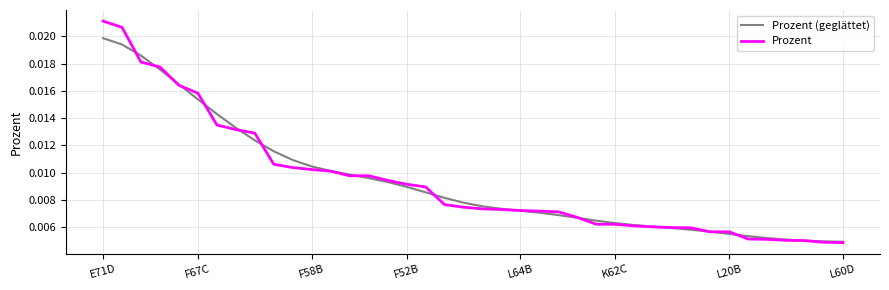

Which series has the largest range (max minus min)?

Prozent